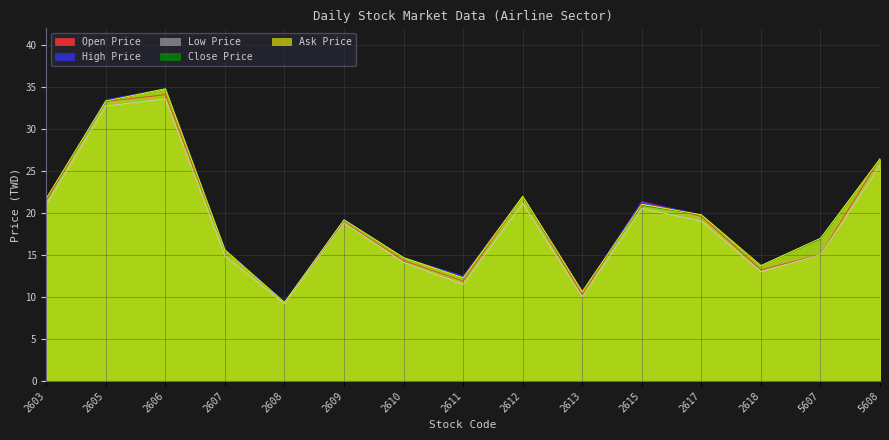

Reading right to left, transcribe all the data shown in this chart.

Open Price: 26.5	15.1	13.2	19.6	21.4	10.2	22.0	11.9	14.3	18.9	9.3	15.7	34.1	33.3	21.5
High Price: 26.5	17.0	13.8	19.8	21.4	10.7	22.0	12.5	14.7	19.2	9.4	15.7	34.8	33.5	21.7
Low Price: 25.6	15.1	13.0	19.1	20.6	10.1	21.1	11.5	14.1	18.9	9.2	14.9	33.6	32.8	21.0
Close Price: 26.4	16.9	13.8	19.8	20.9	10.7	22.0	12.3	14.7	19.1	9.4	15.6	34.8	33.3	21.7
Ask Price: 26.4	17.0	13.8	19.8	21.1	10.7	22.0	12.3	14.7	19.2	9.4	15.6	34.8	33.4	21.8